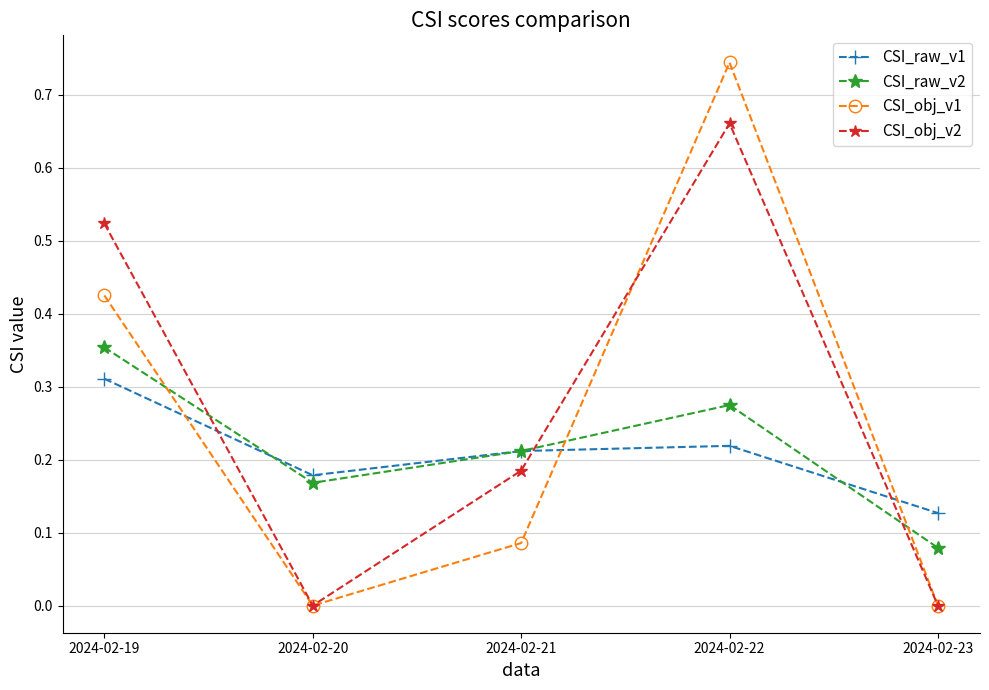

The value of CSI_obj_v1 at 2024-02-19 is 0.7. True or false?

False